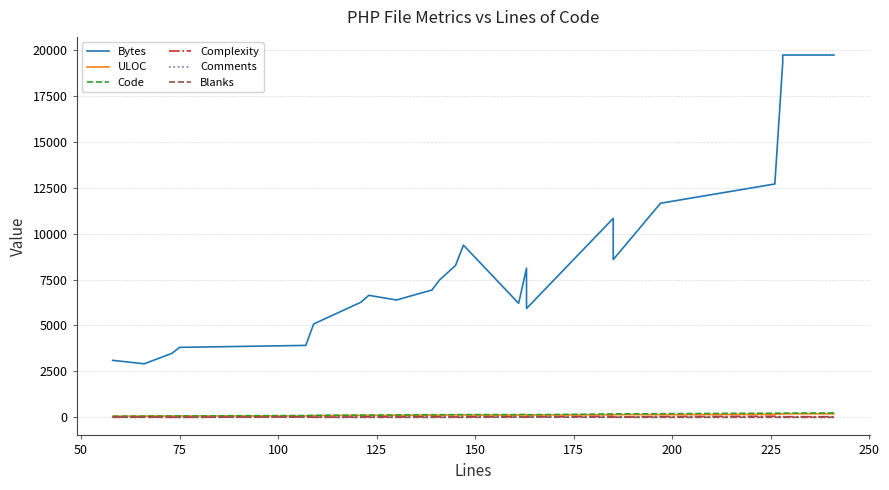

Is the value of Comments at 150 greater than the value of Complexity at 25?

No